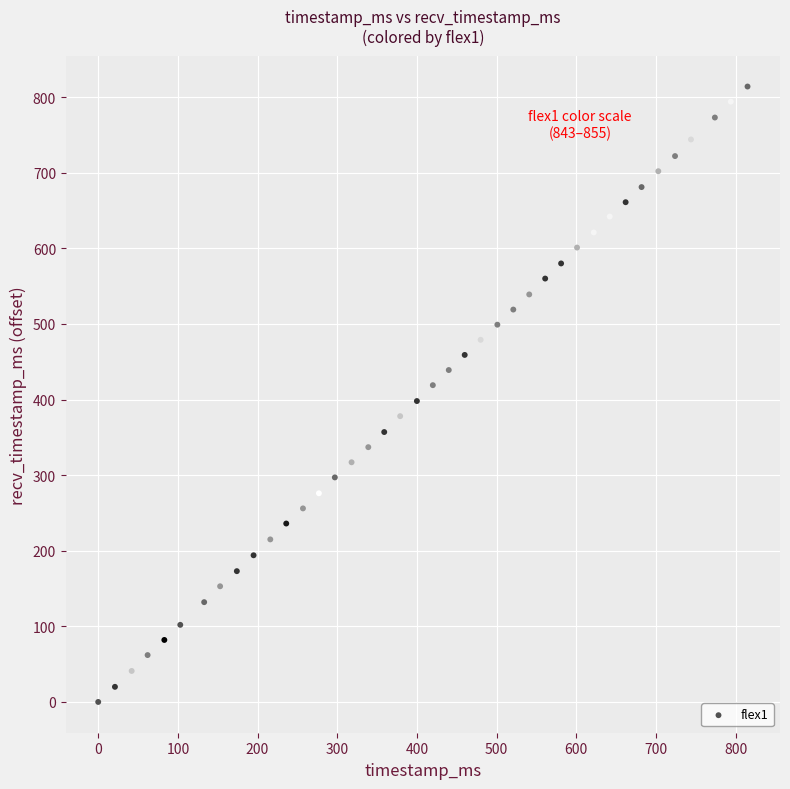

What is the range of X values (max minus min)?

815